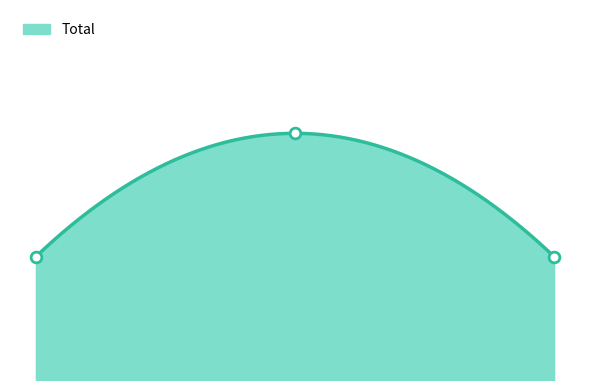

What is the ratio of the value at 2019 to the value at 2015?

2.0